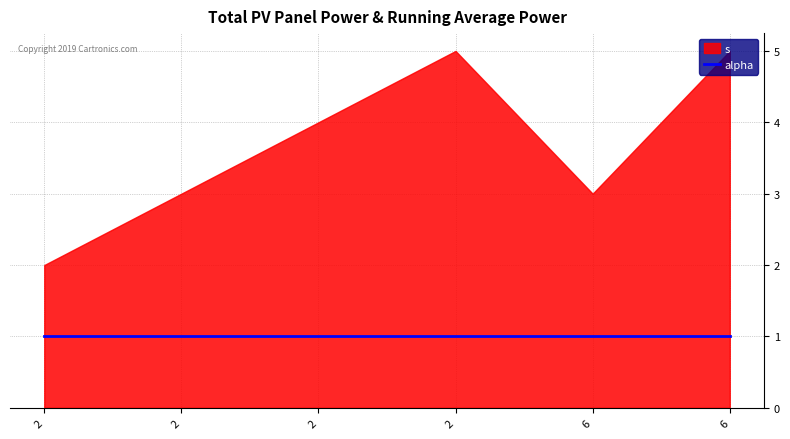

At which category is the sum across all series the highest?

2